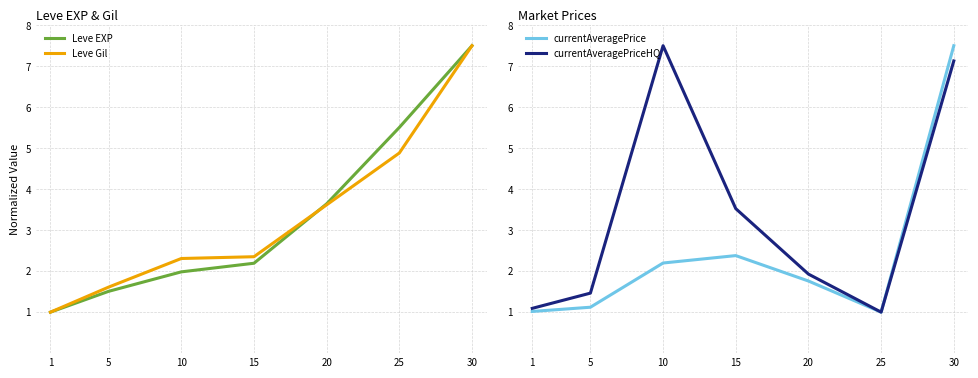

What are all the series names shown in the legend?

Leve EXP, Leve Gil, currentAveragePrice, currentAveragePriceHQ